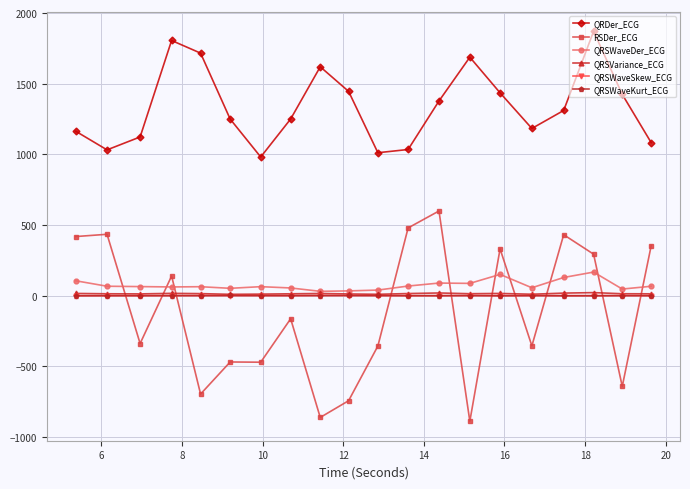

How many interior local peaks does the QRDer_ECG series have?

4